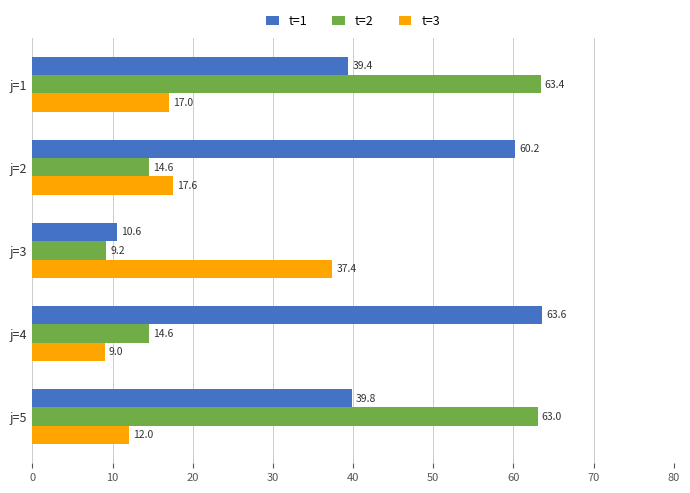

At which label is t=3 closest to 23?

j=2